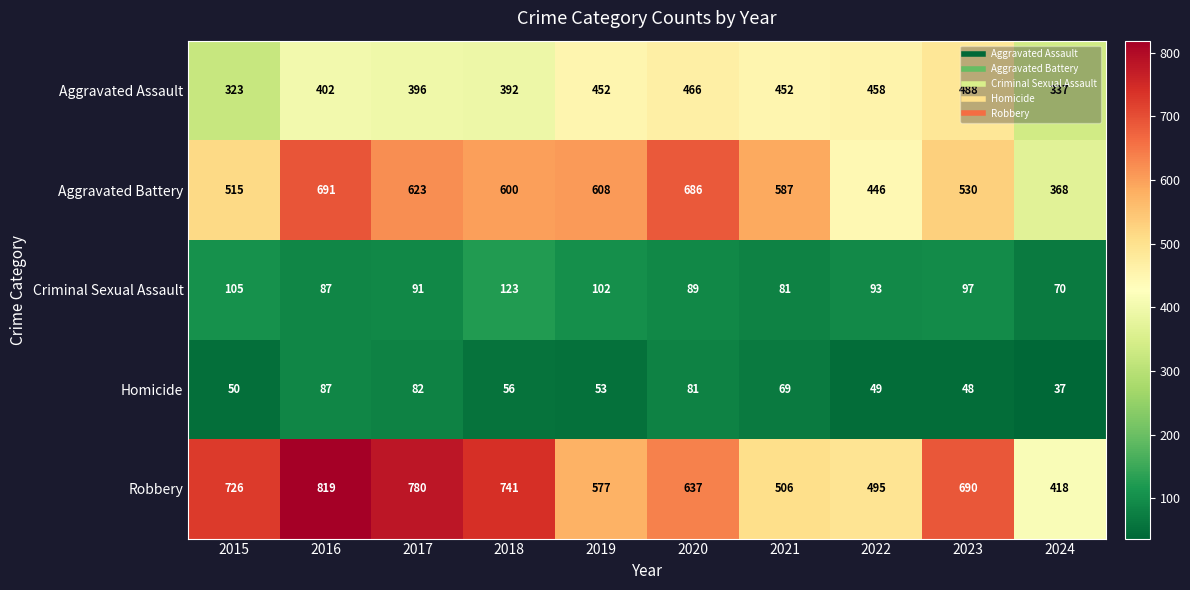

What is the highest value of the Criminal Sexual Assault series?

123